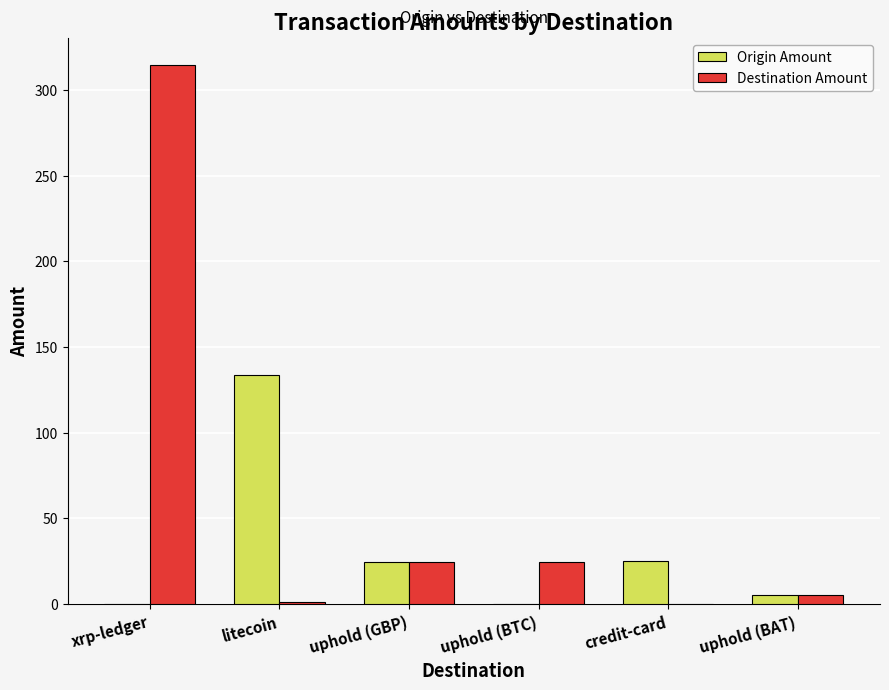

Between litecoin and uphold (GBP), which series saw the biggest shift?

Origin Amount